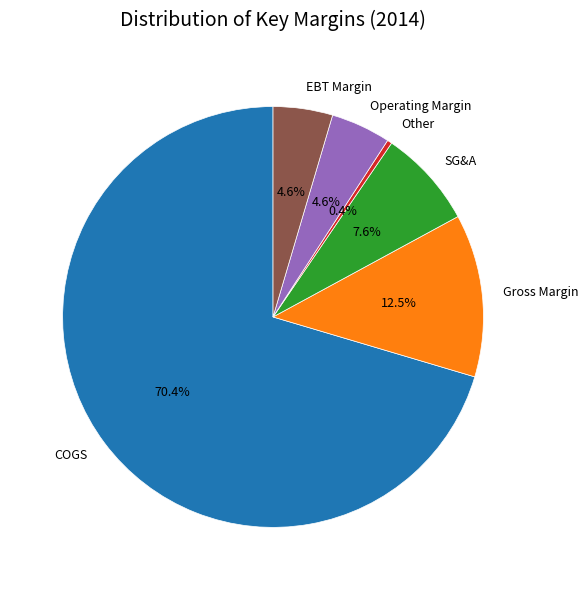

Is Other the majority of the pie?

No